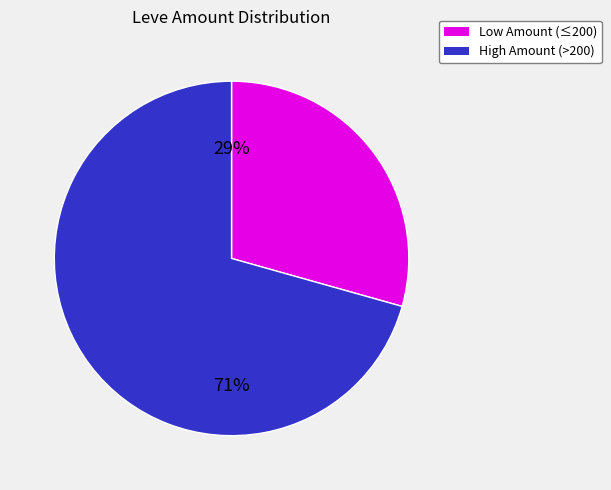

What percentage is the Low Amount (≤200) slice, to the nearest percent?

29%